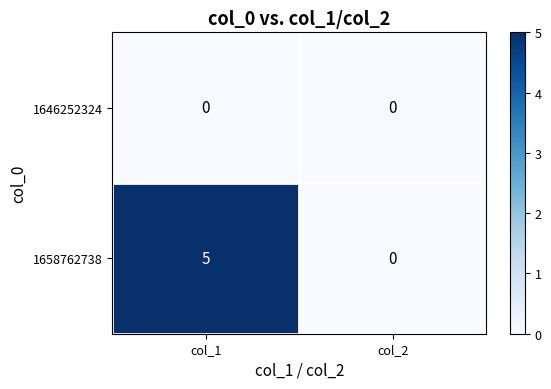

Reading left to right, transcribe all the data shown in this chart.

1646252324: 0	0
1658762738: 5	0